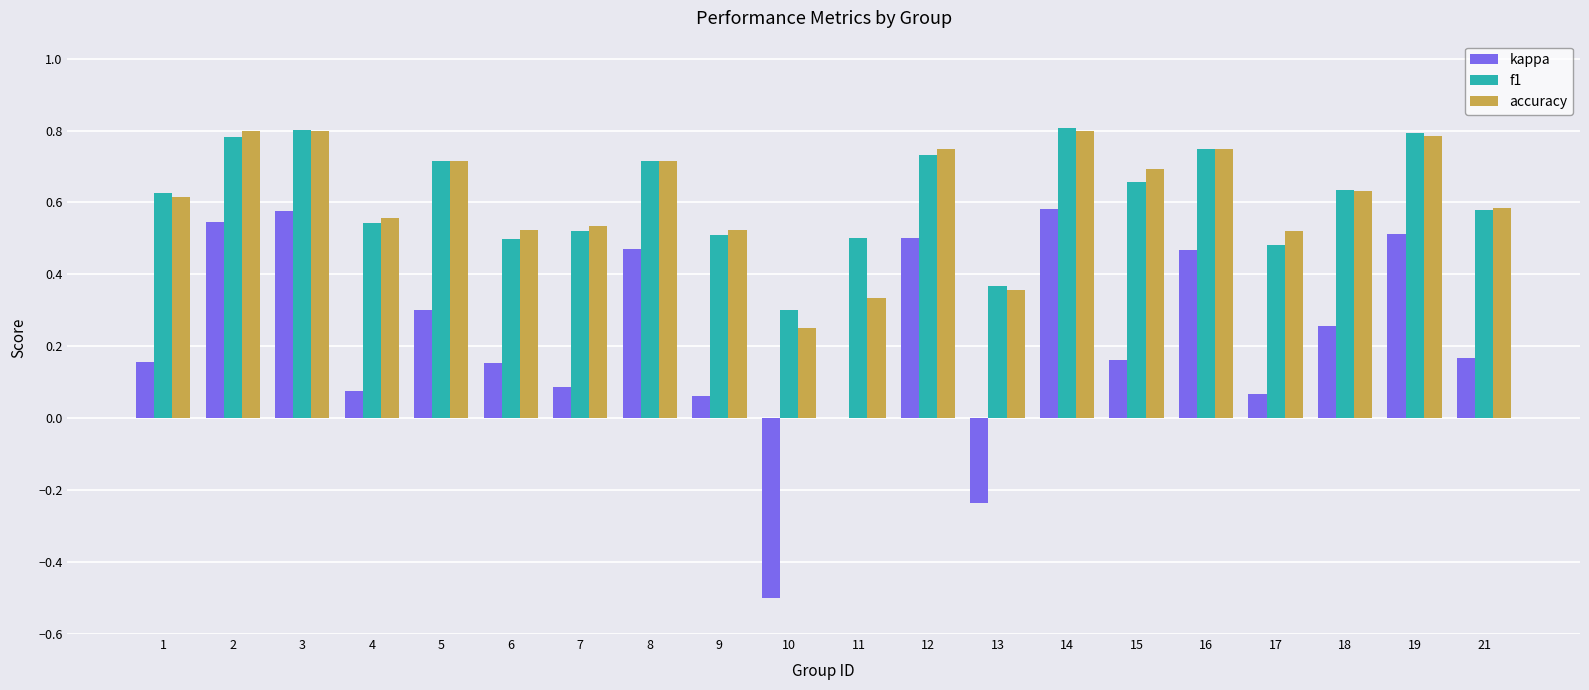

Between 3 and 8, which series saw the biggest shift?

kappa